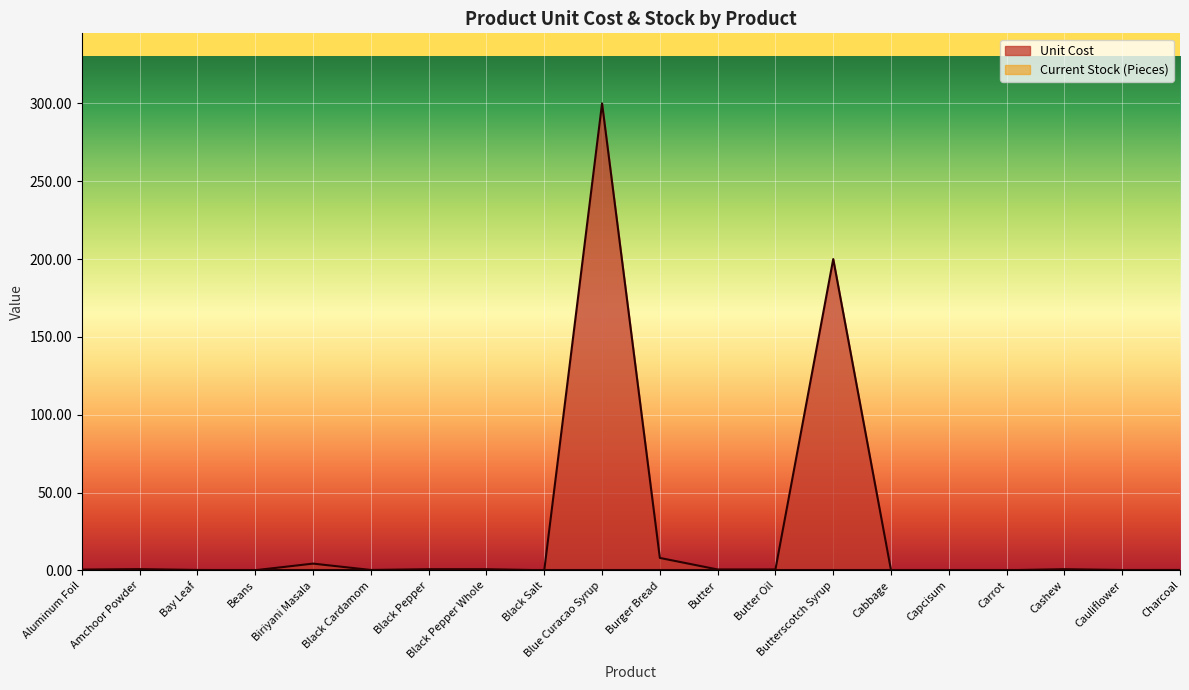

True or false: the data shows 0.8 at Butter.

False